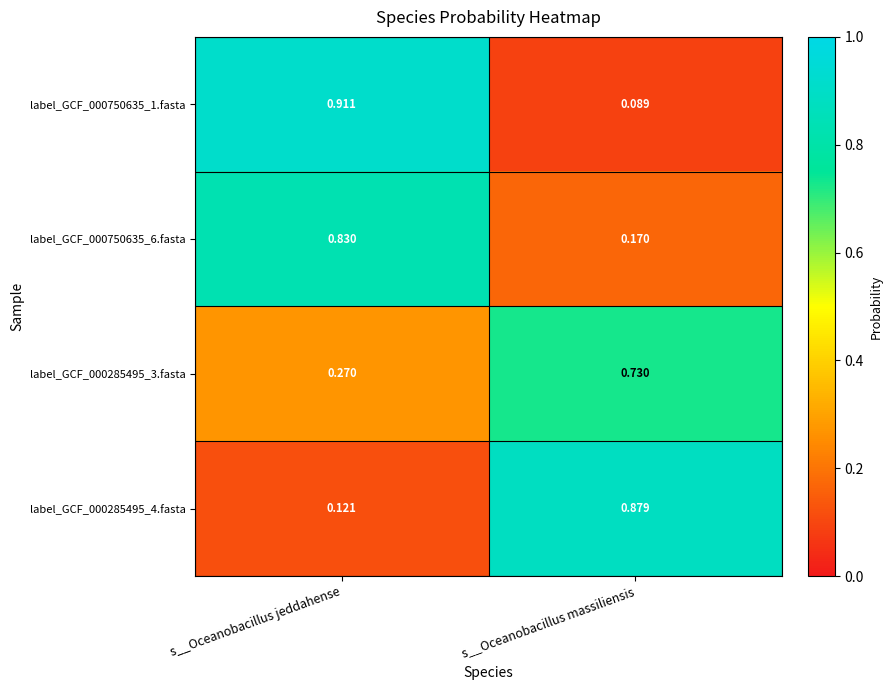

Is the value of label_GCF_000285495_4.fasta at s__Oceanobacillus jeddahense greater than the value of label_GCF_000750635_6.fasta at s__Oceanobacillus jeddahense?

No